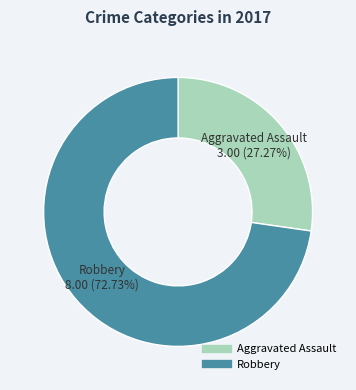

True or false: Aggravated Assault accounts for 27% of the total.

True